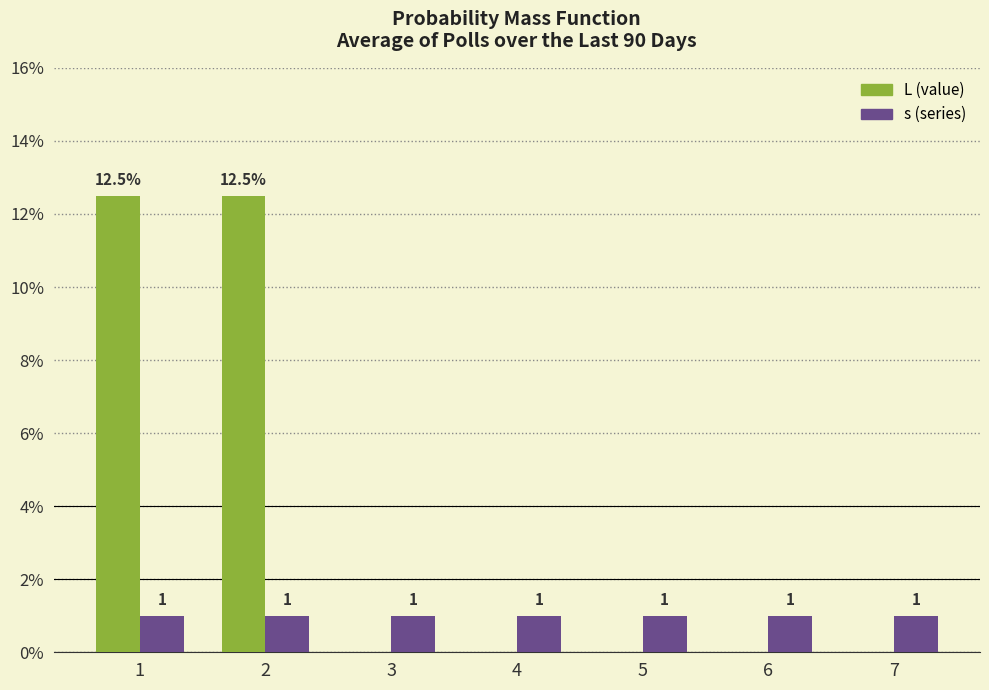

What is the total value across all series at 3?

1.0